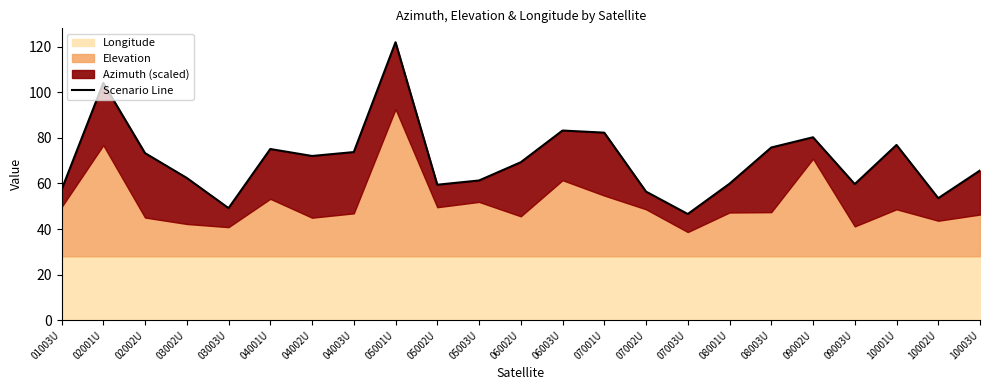

How many interior local peaks (higher than both neighbors) does the data have?

6